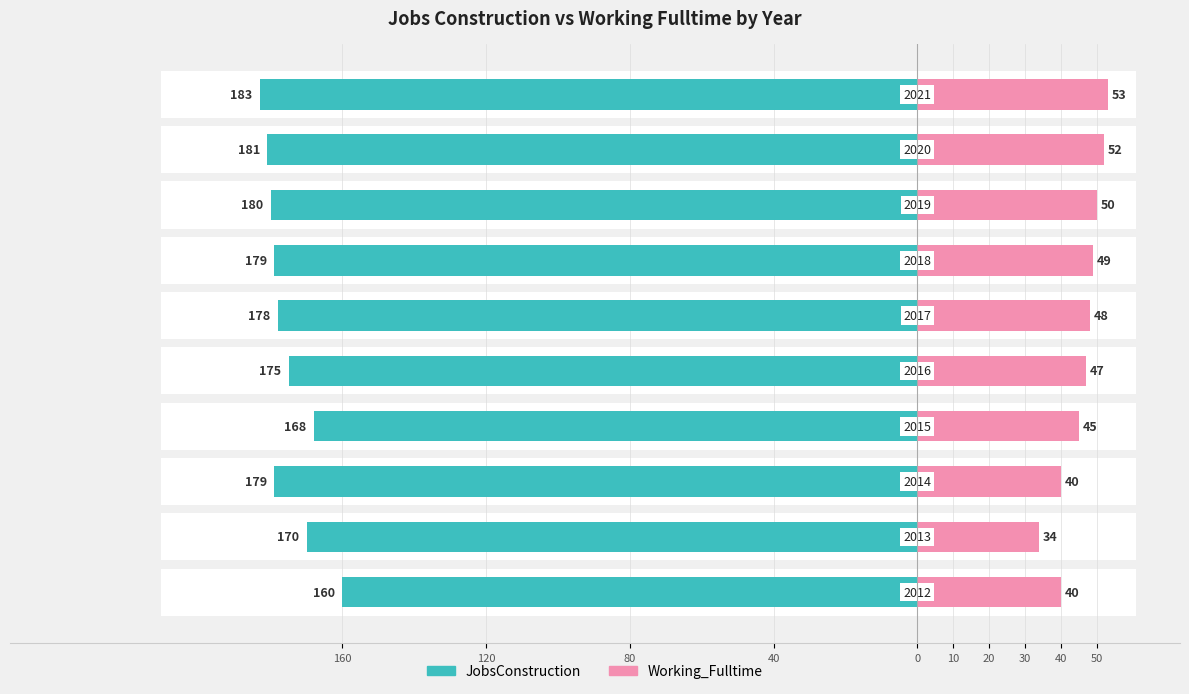

Reading left to right, what are all the values shown in this chart?

JobsConstruction: -160	-170	-179	-168	-175	-178	-179	-180	-181	-183
Working_Fulltime: 40	34	40	45	47	48	49	50	52	53